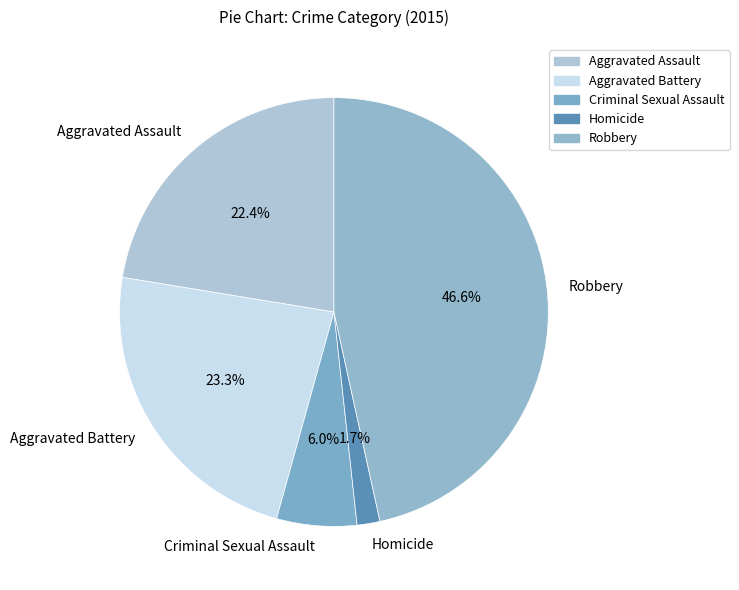

How much of the chart is everything except Criminal Sexual Assault?

94.0%